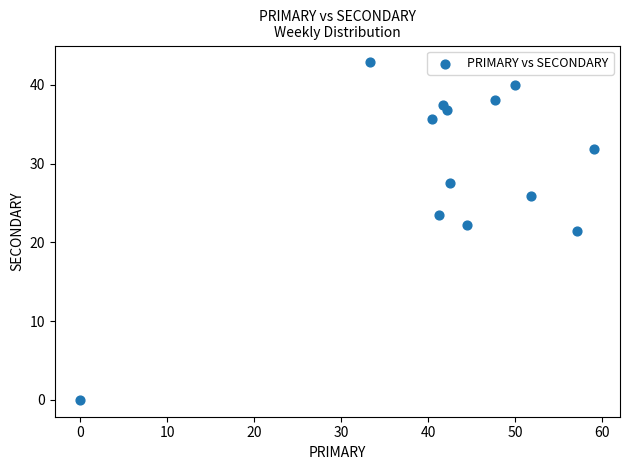

What is the range of Y values (max minus min)?

42.9